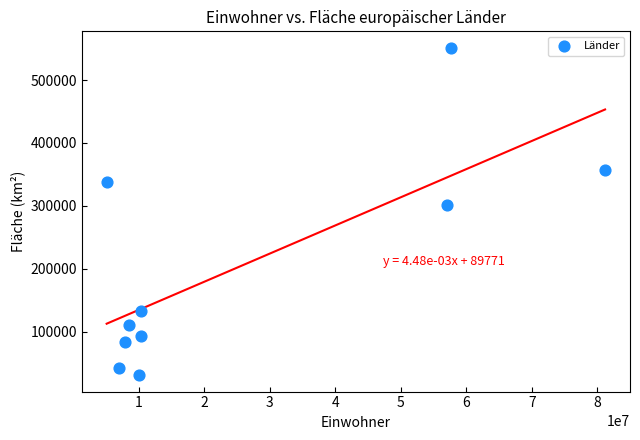

What is the average Y value?

203941